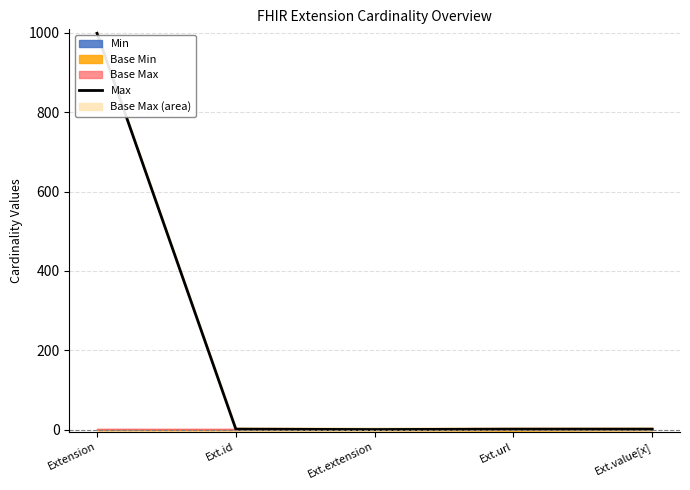

What is the value of the 5th point from the left?

1